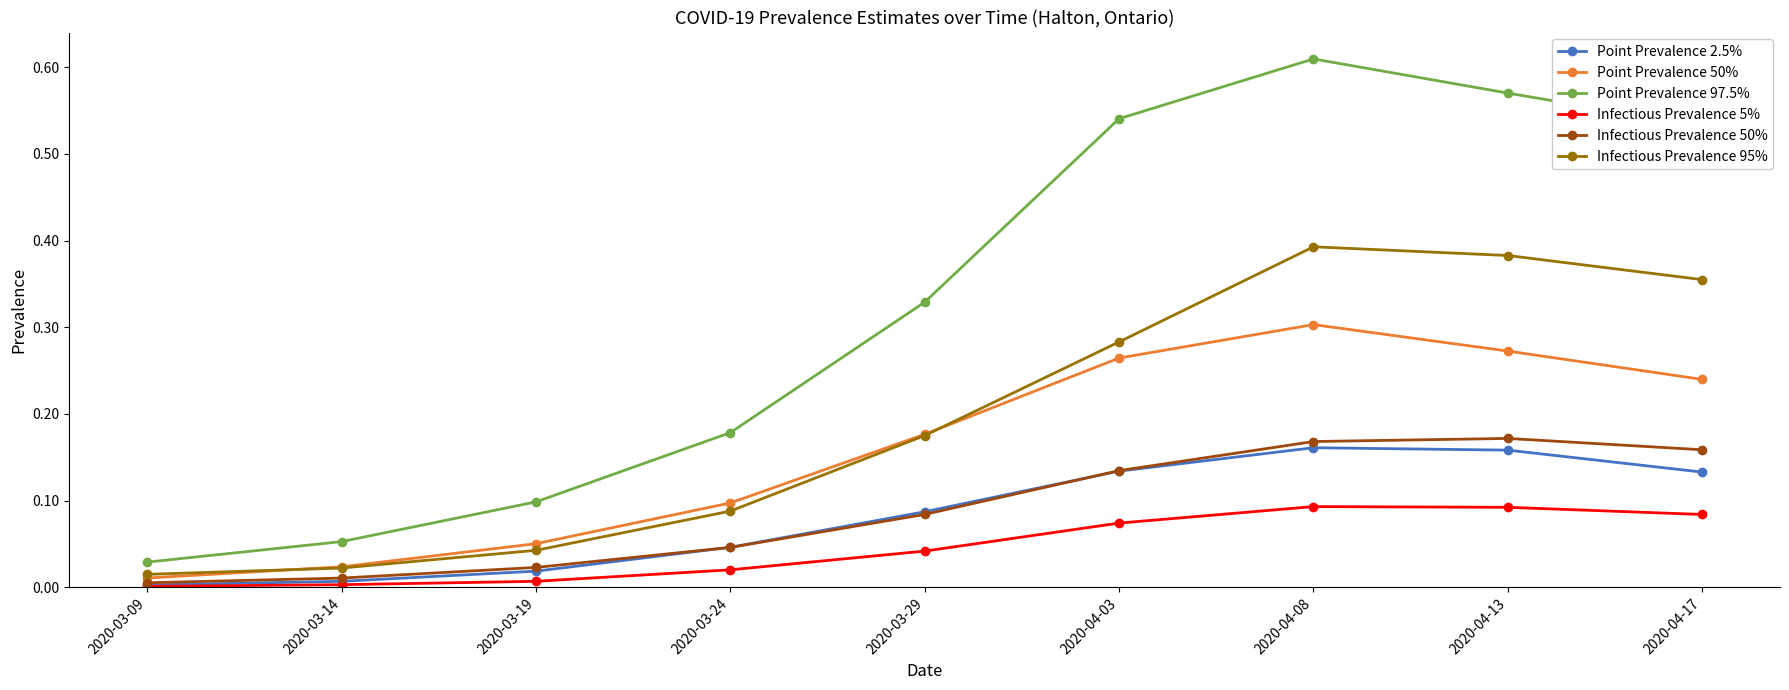

Which series has the largest total across all categories?

Point Prevalence 97.5%